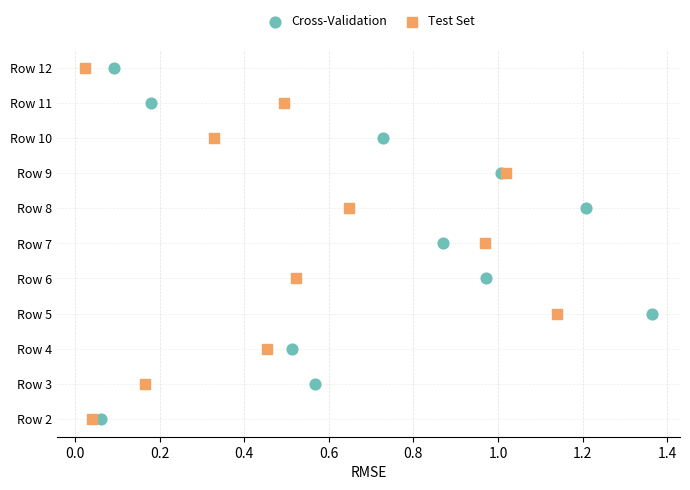

What are all the series names shown in the legend?

Cross-Validation, Test Set